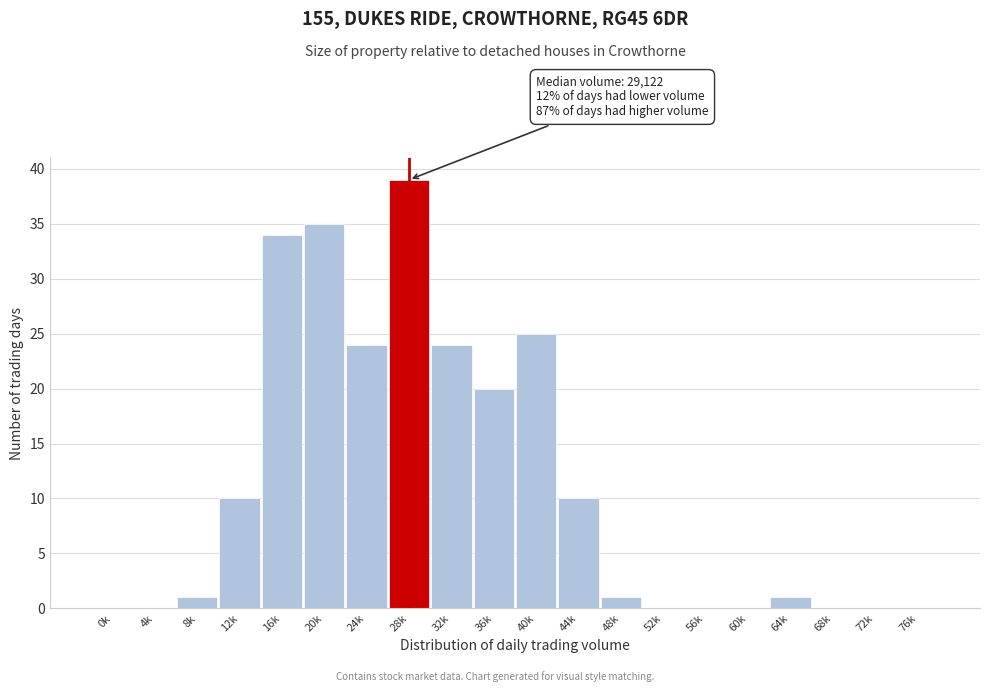

Reading left to right, extract all data points from this chart.

0k=0	4k=0	8k=1	12k=10	16k=34	20k=35	24k=24	28k=39	32k=24	36k=20	40k=25	44k=10	48k=1	52k=0	56k=0	60k=0	64k=1	68k=0	72k=0	76k=0